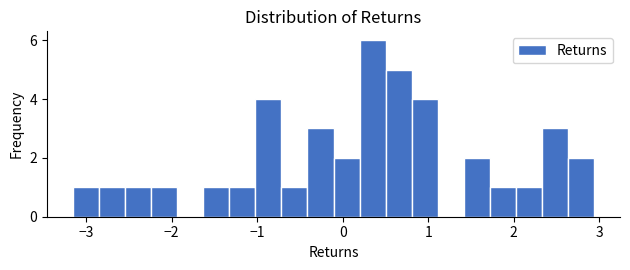

Around what value on the x-axis is the tallest bar? Give the approximate position of its centre, as read against the axis.

0.4